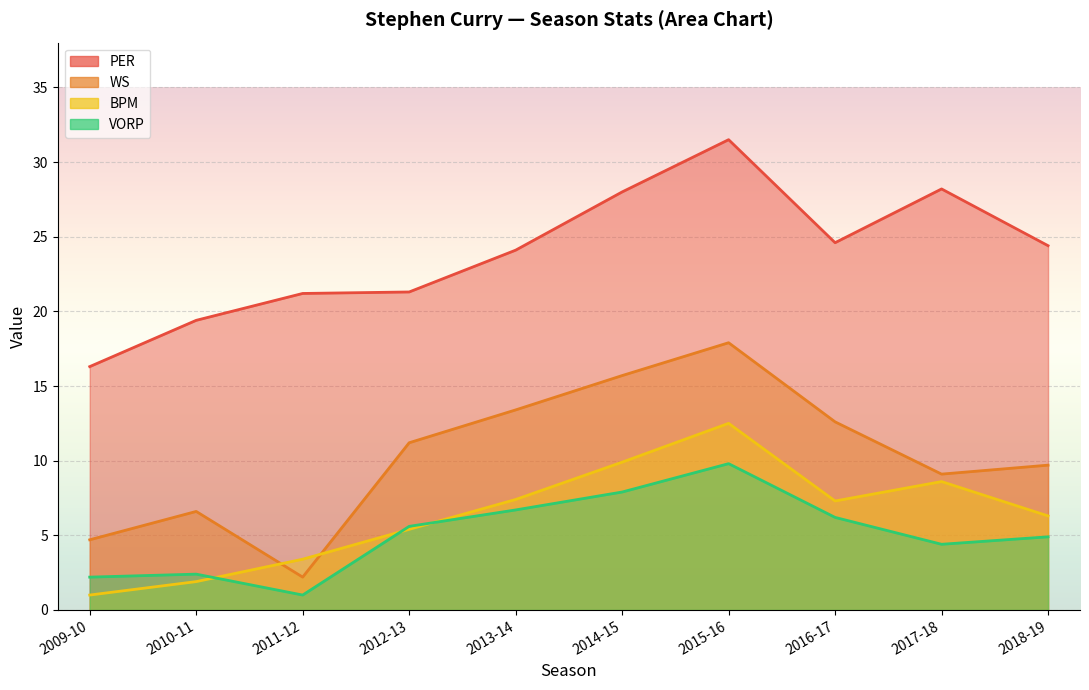

Where is VORP nearest to the value 5?

2018-19